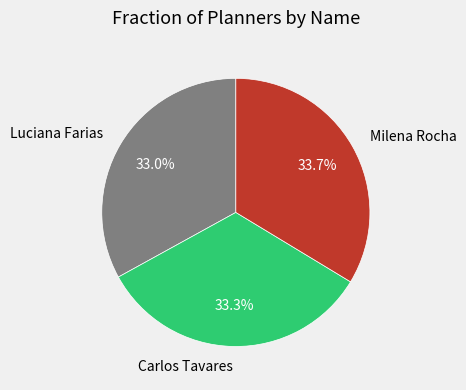

To the nearest percent, what percentage of the pie is Milena Rocha?

34%